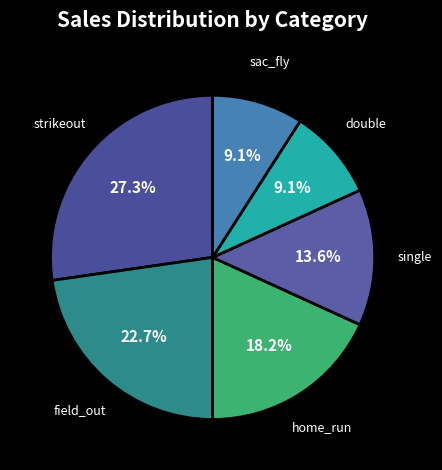

Count the number of slices in the pie.

6